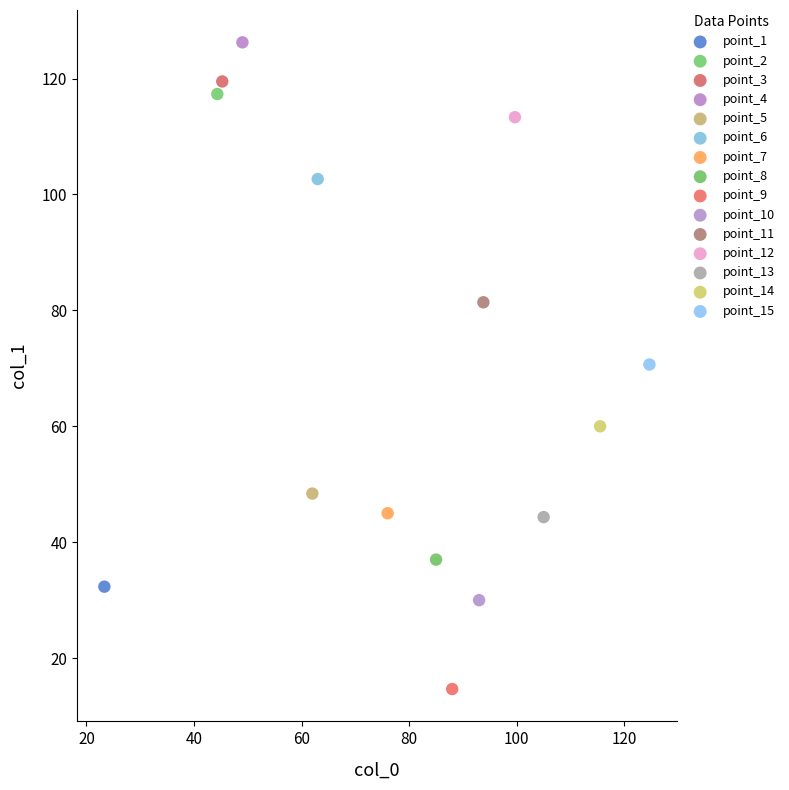

Which series reaches the maximum Y coordinate?

point_4